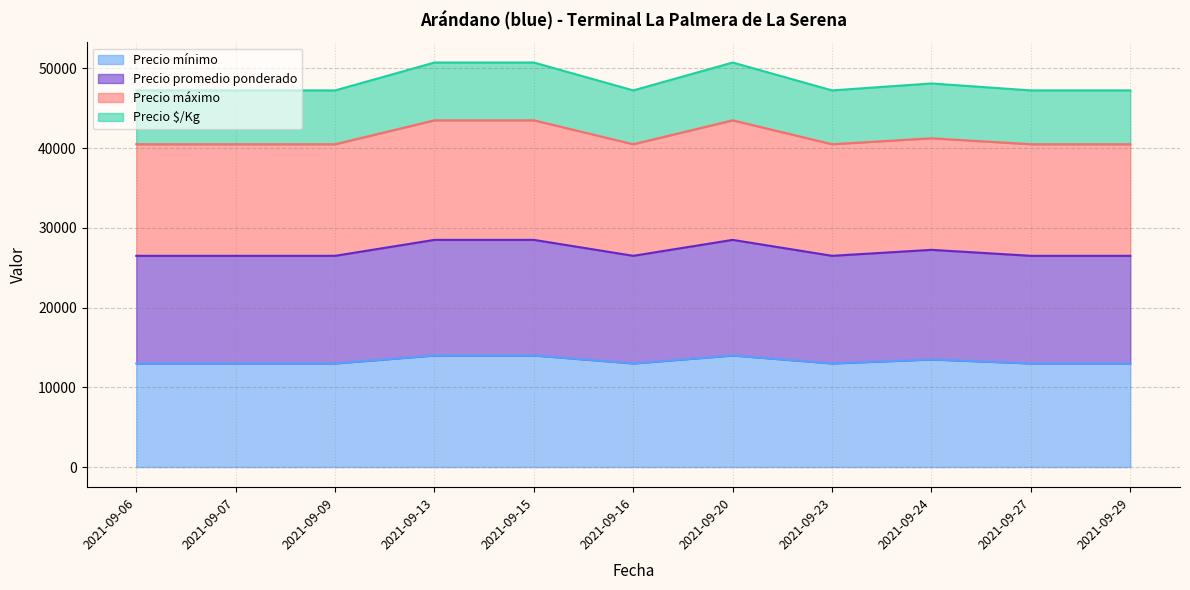

What is the highest value of the Precio mínimo series?

14000